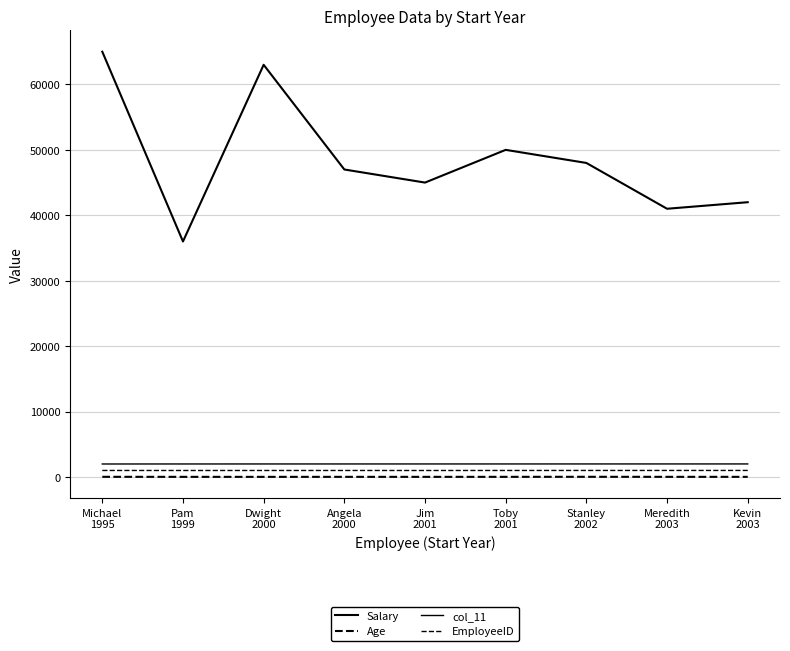

How many lines are shown in the chart?

4